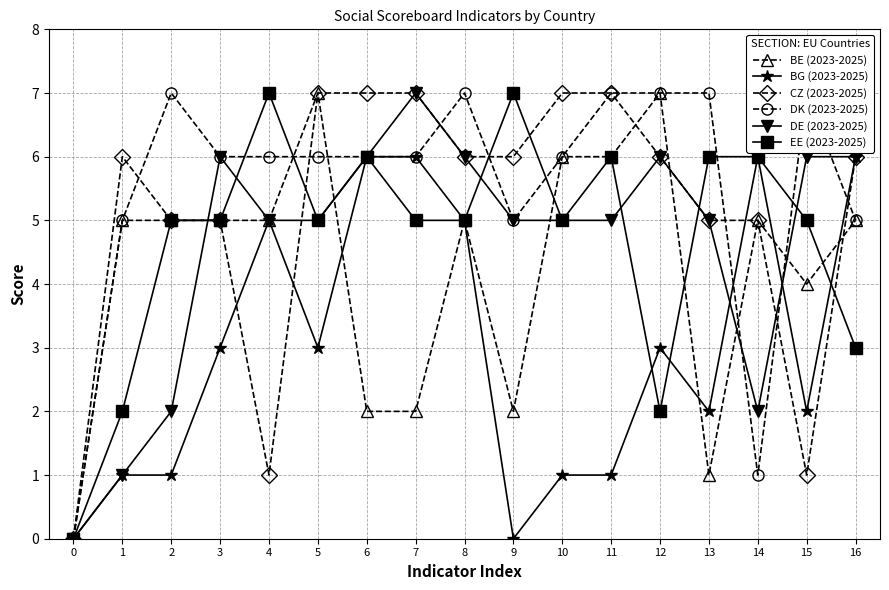

Is the value of DK (2023-2025) at 7 greater than the value of EE (2023-2025) at 3?

Yes